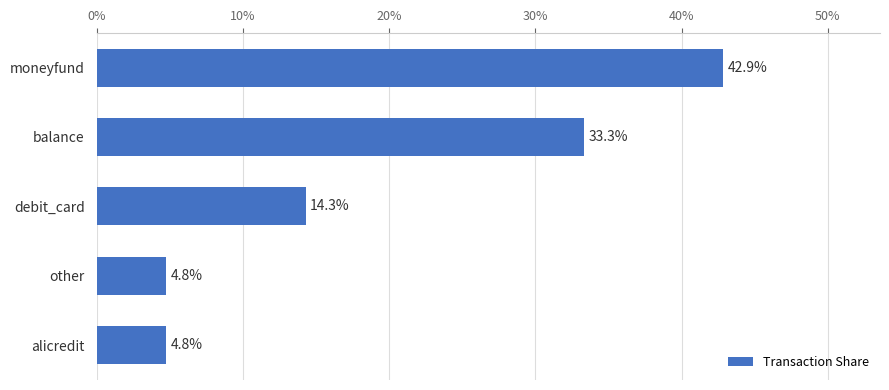

What is the change in value from debit_card to other?

-9.5